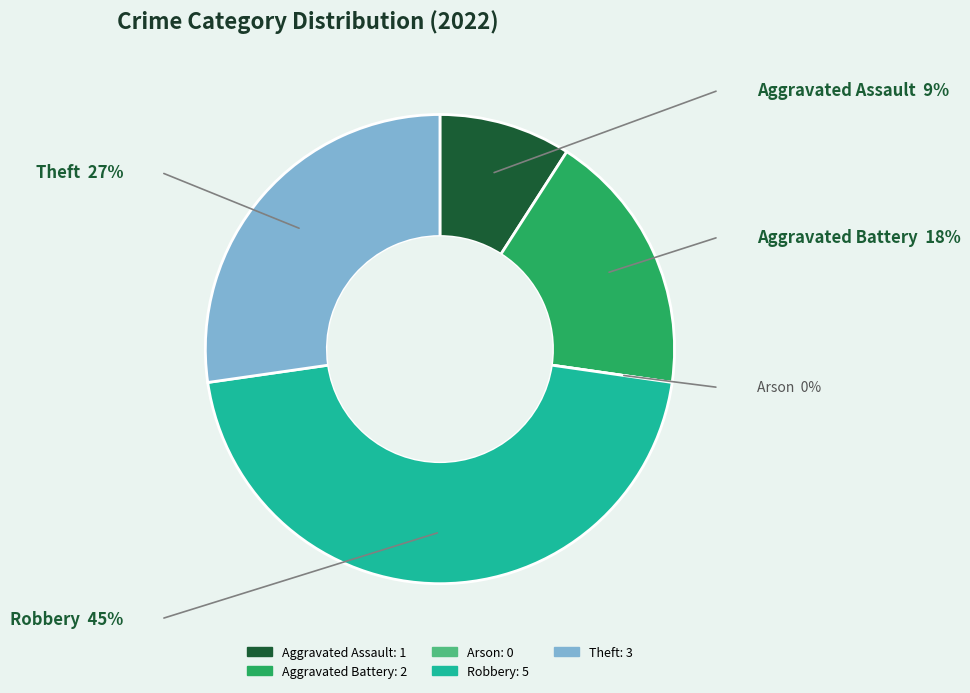

Combined, do Robbery and Aggravated Battery account for over 50%?

Yes